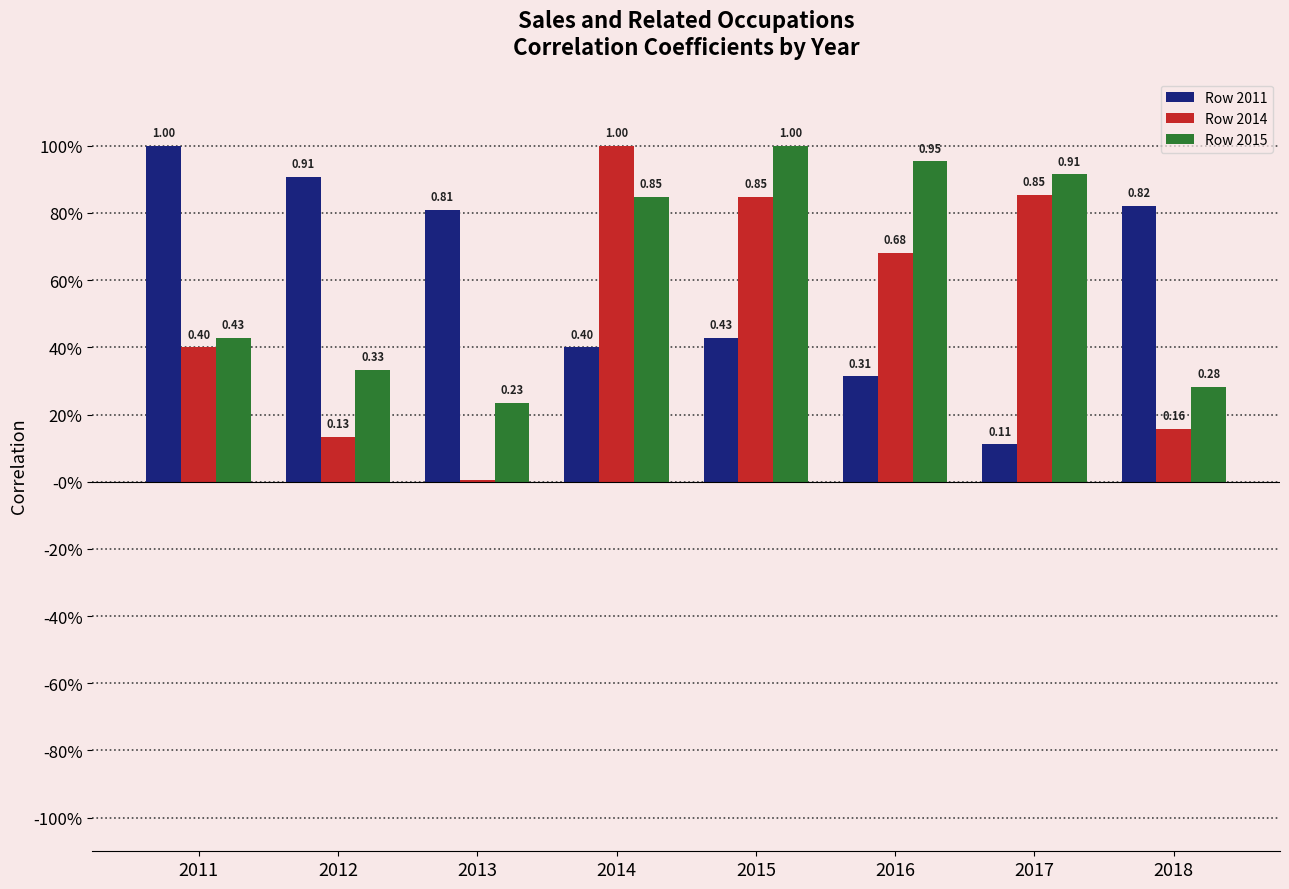

Is it true that Row 2011 equals 0.8 at 2018?

True